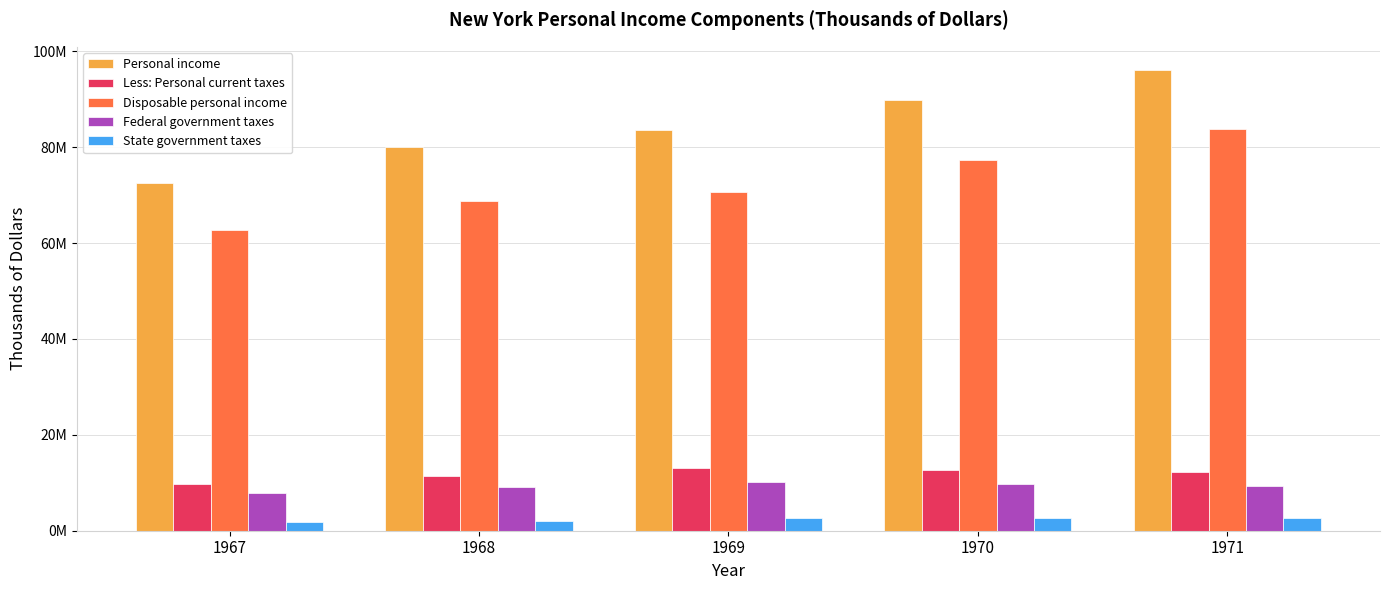

List the labels in order of Federal government taxes value, largest first.

1969, 1970, 1971, 1968, 1967